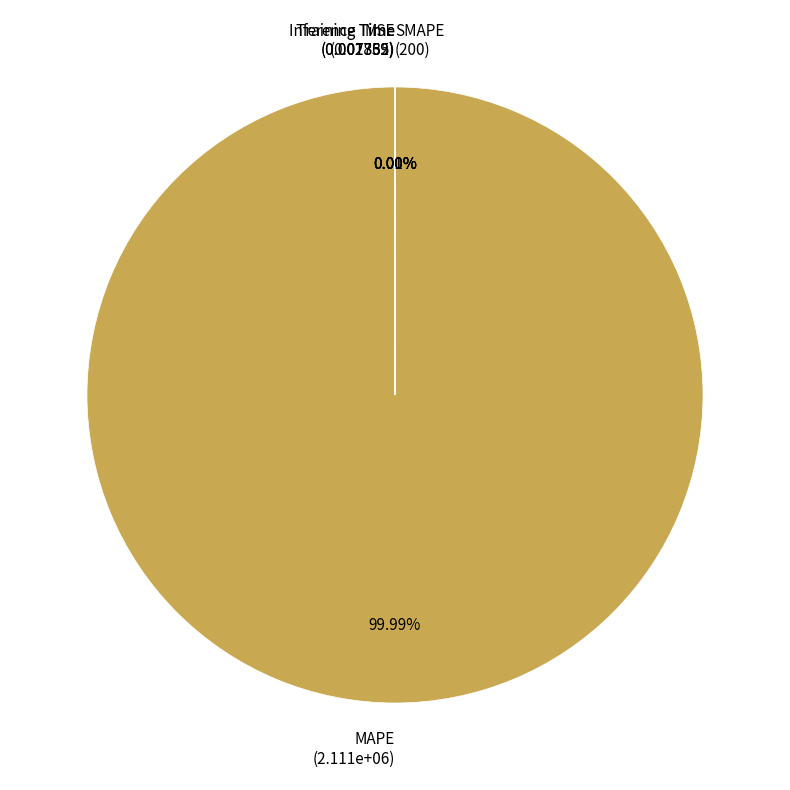

To the nearest percent, what is the difference between the largest and smallest slice percentages?

100%